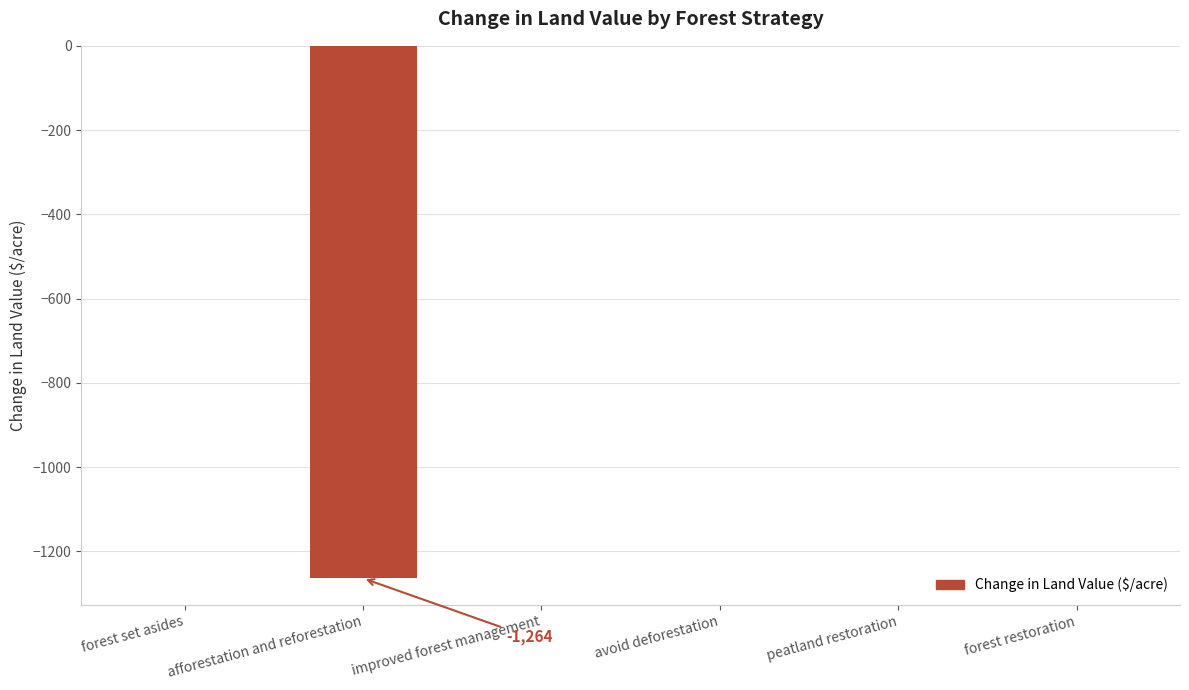

What is the average value?

-210.7